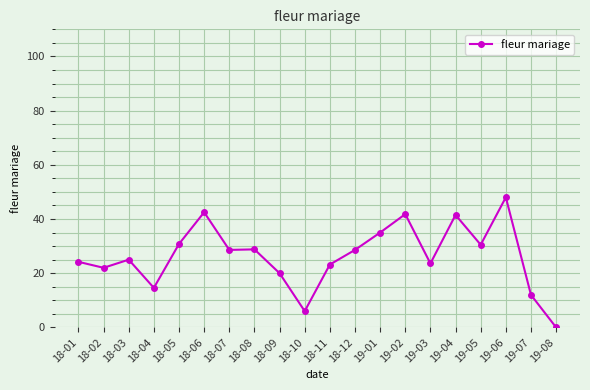

What is the ratio of the value at 18-07 to the value at 19-03?

1.2